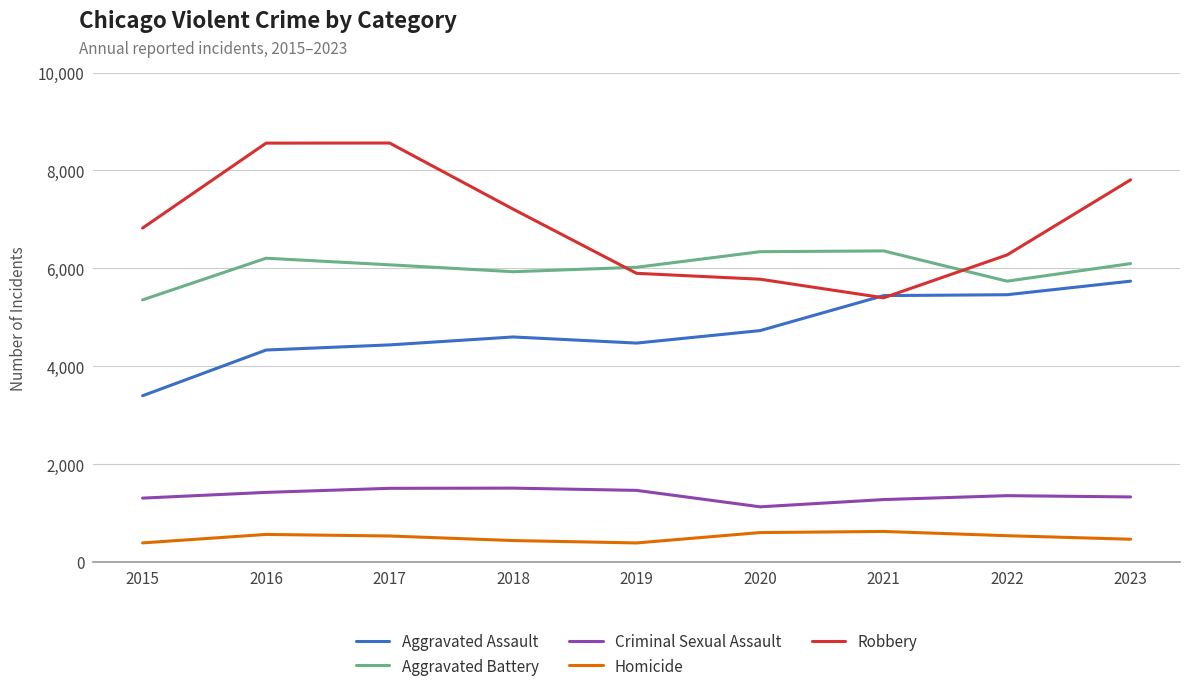

What is the maximum value shown in the chart?

8561